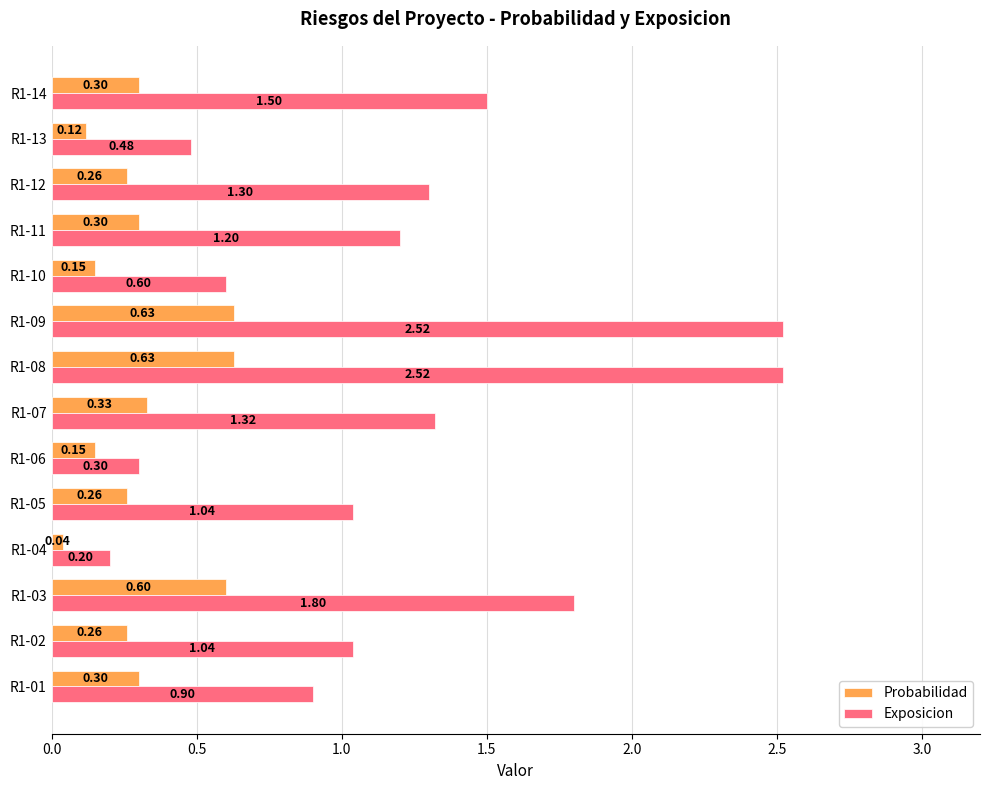

What is the average value of the Exposicion series?

1.2